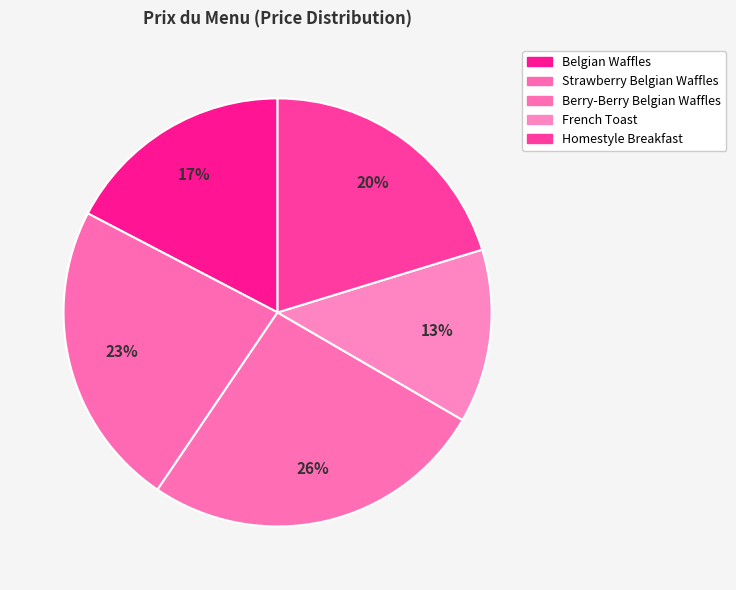

How many slices are in this pie chart?

5